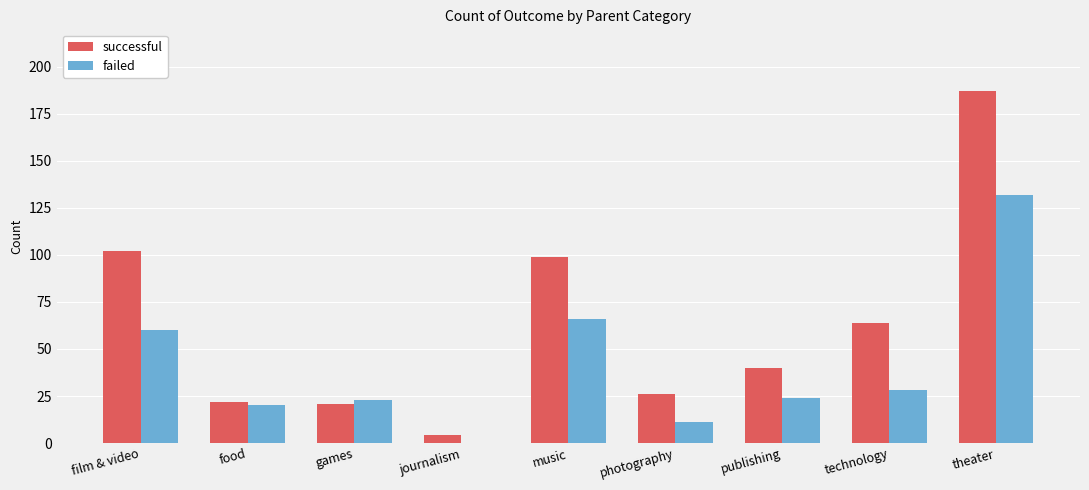

True or false: successful has a value of 26 at photography.

True